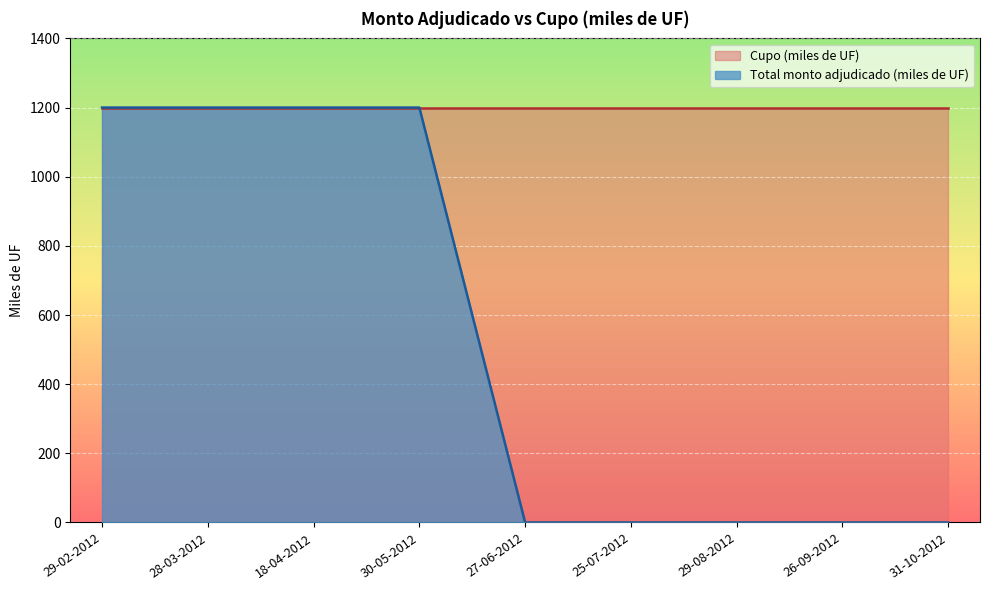

Which label corresponds to the smallest value in the chart?

27-06-2012